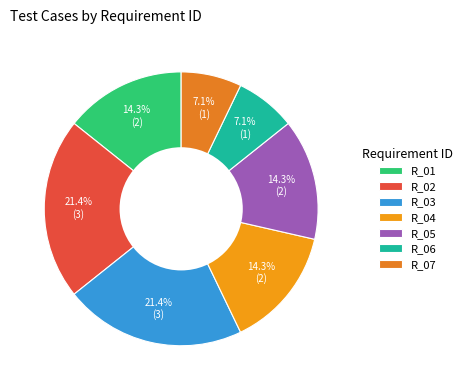

What is the change in value from R_01 to R_02?

+1